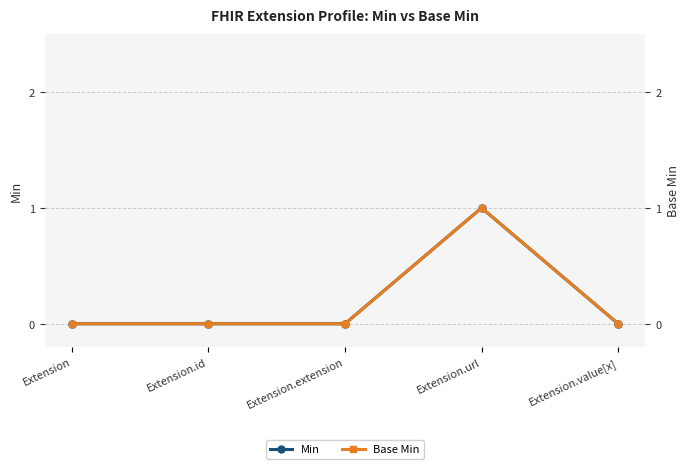

Reading left to right, what are all the values shown in this chart?

Min: 0	0	0	1	0
Base Min: 0	0	0	1	0